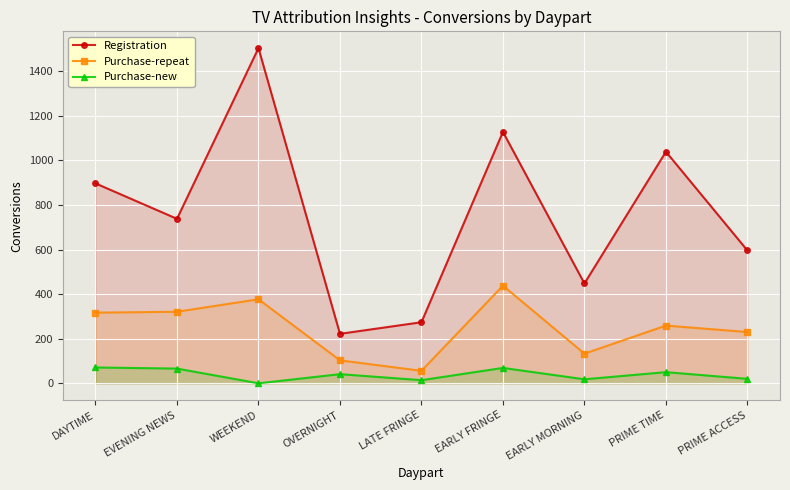

Where does the Registration series first go above 738?

DAYTIME